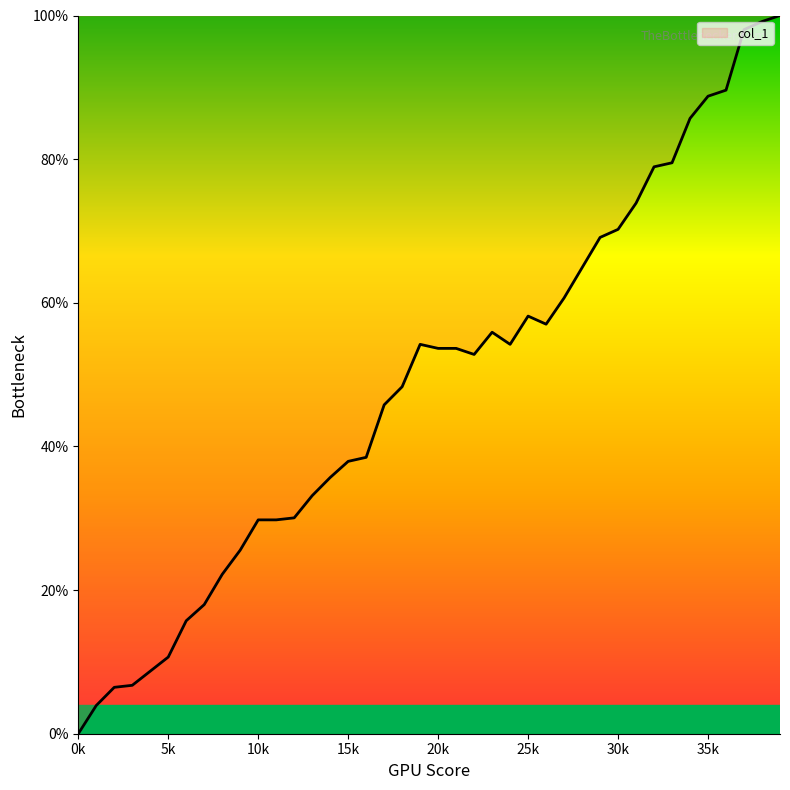

Does the chart have visible grid lines?

No